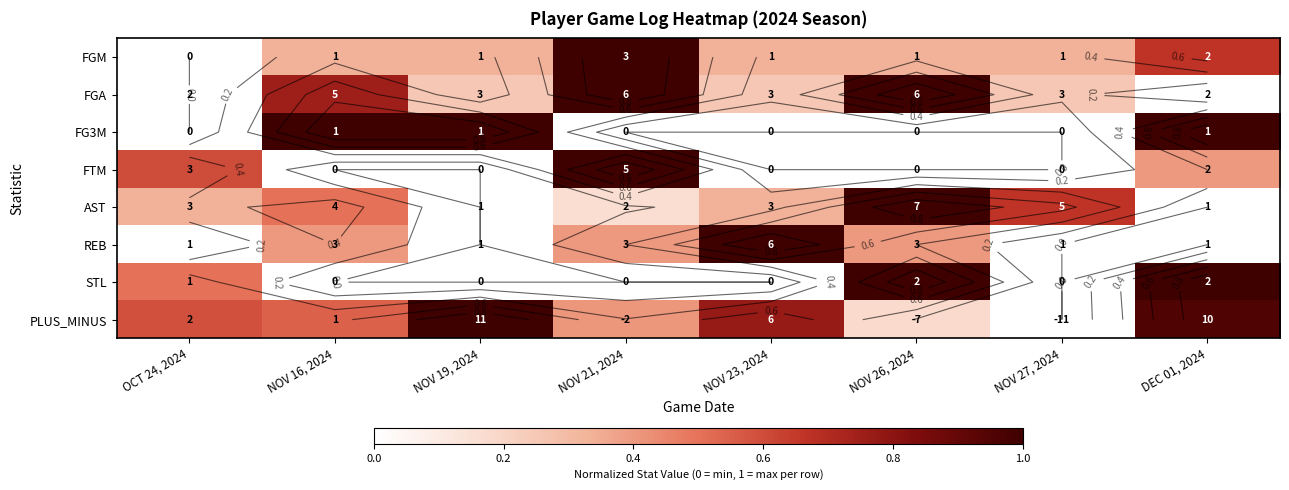

Count the number of data series in this chart.

8